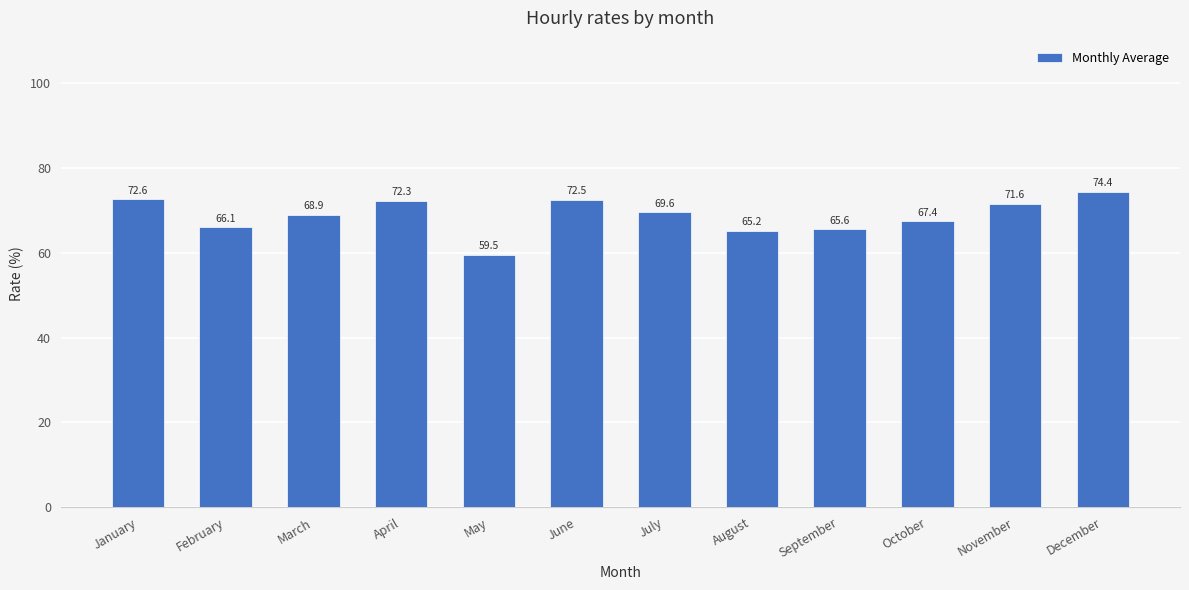

What is the average value?

68.8